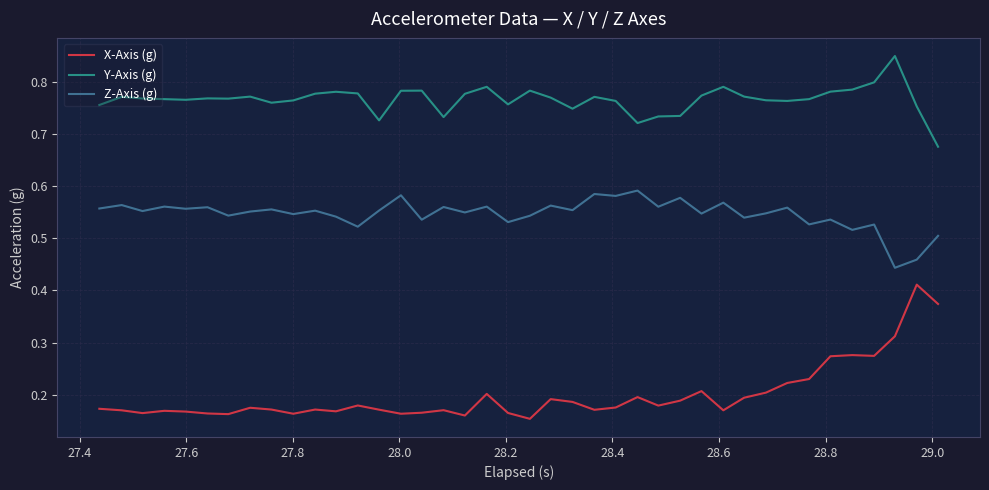

How many lines are shown in the chart?

3